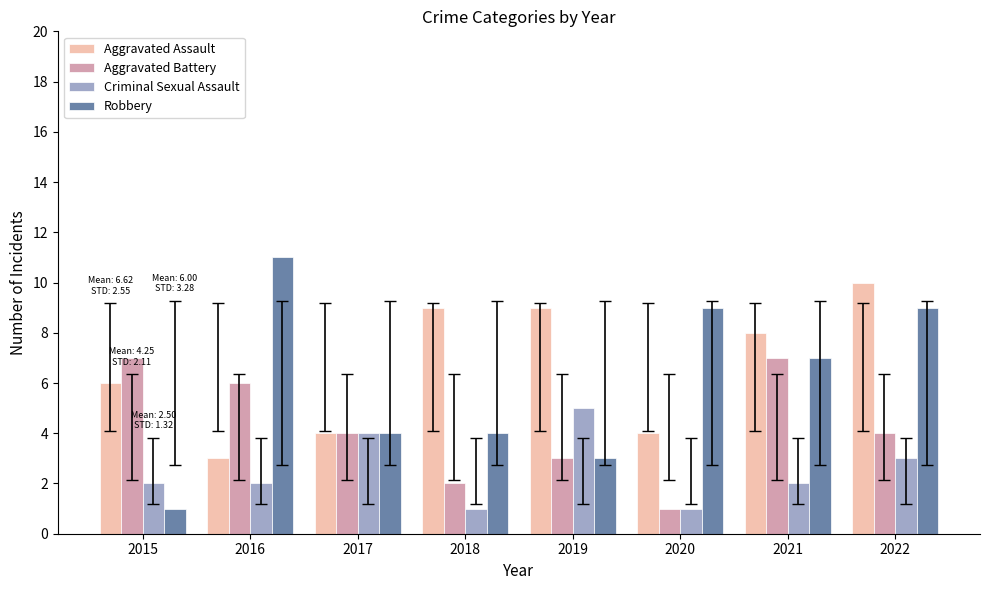

Reading left to right, transcribe all the data shown in this chart.

Aggravated Assault: 6	3	4	9	9	4	8	10
Aggravated Battery: 7	6	4	2	3	1	7	4
Criminal Sexual Assault: 2	2	4	1	5	1	2	3
Robbery: 1	11	4	4	3	9	7	9